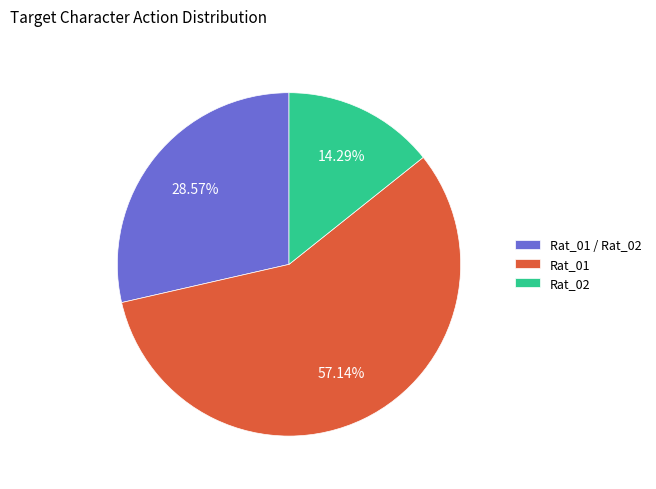

Rank the categories by value from highest to lowest.

Rat_01, Rat_01 / Rat_02, Rat_02